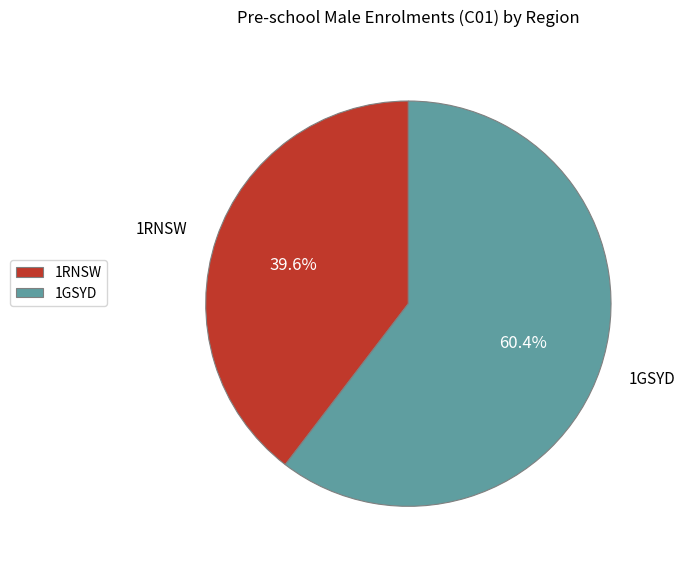

How many slices are in this pie chart?

2